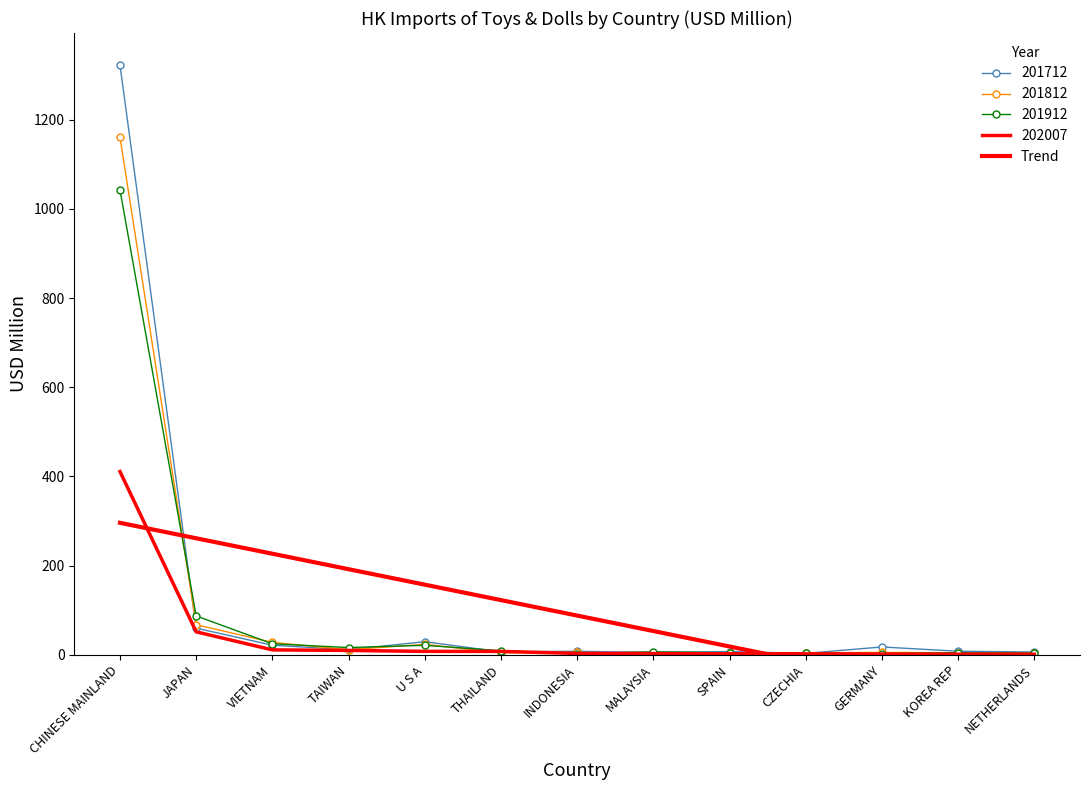

True or false: there are more than 1 points higher than both neighbors.

False